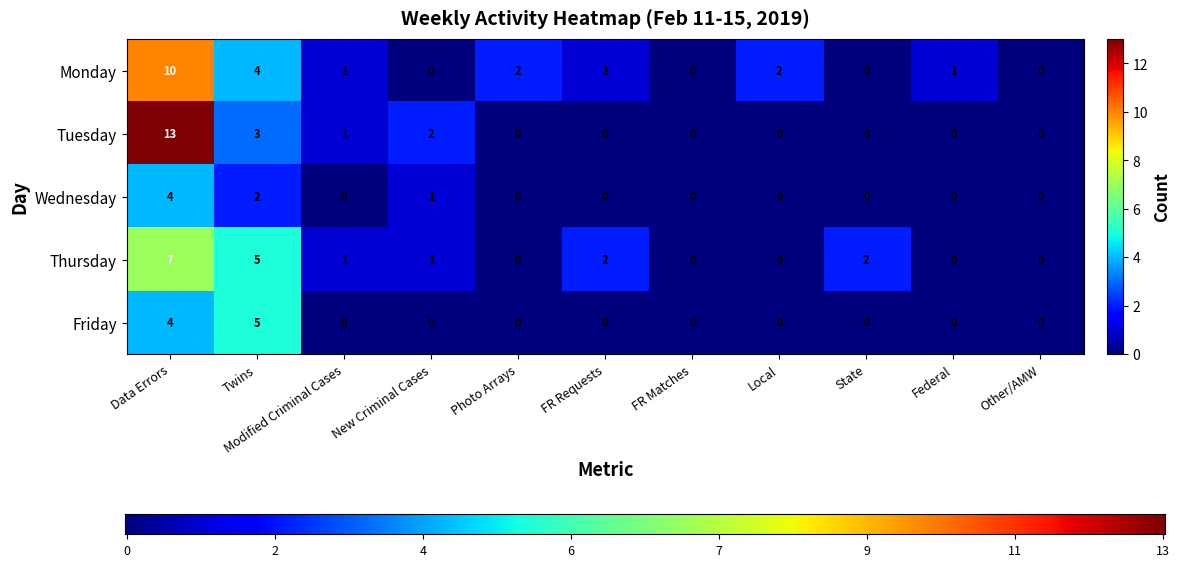

Reading right to left, extract all data points from this chart.

Monday: Other/AMW=0	Federal=1	State=0	Local=2	FR Matches=0	FR Requests=1	Photo Arrays=2	New Criminal Cases=0	Modified Criminal Cases=1	Twins=4	Data Errors=10
Tuesday: Other/AMW=0	Federal=0	State=0	Local=0	FR Matches=0	FR Requests=0	Photo Arrays=0	New Criminal Cases=2	Modified Criminal Cases=1	Twins=3	Data Errors=13
Wednesday: Other/AMW=0	Federal=0	State=0	Local=0	FR Matches=0	FR Requests=0	Photo Arrays=0	New Criminal Cases=1	Modified Criminal Cases=0	Twins=2	Data Errors=4
Thursday: Other/AMW=0	Federal=0	State=2	Local=0	FR Matches=0	FR Requests=2	Photo Arrays=0	New Criminal Cases=1	Modified Criminal Cases=1	Twins=5	Data Errors=7
Friday: Other/AMW=0	Federal=0	State=0	Local=0	FR Matches=0	FR Requests=0	Photo Arrays=0	New Criminal Cases=0	Modified Criminal Cases=0	Twins=5	Data Errors=4